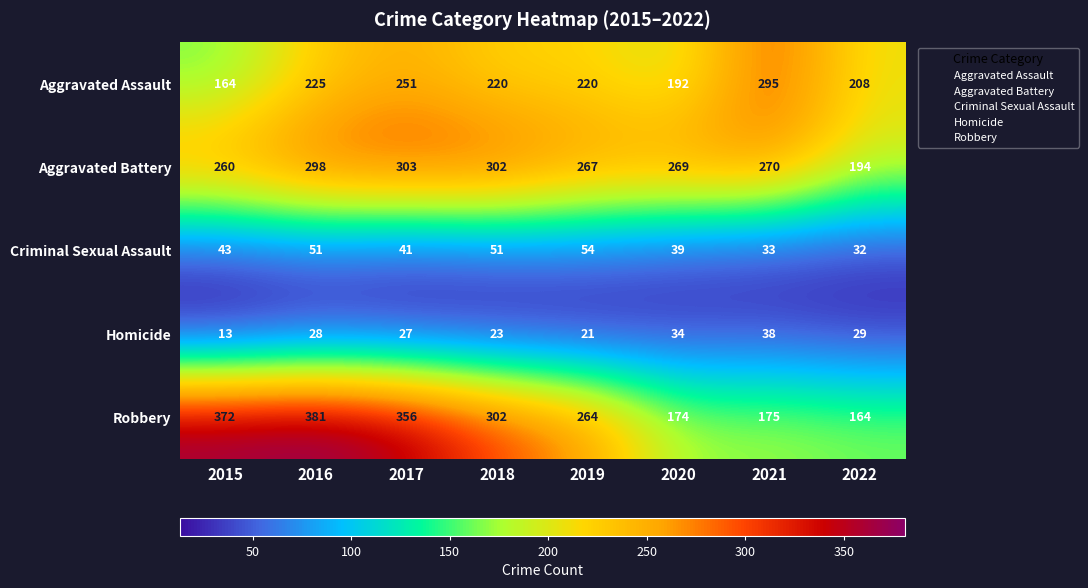

What is the average value of the Robbery series?

274